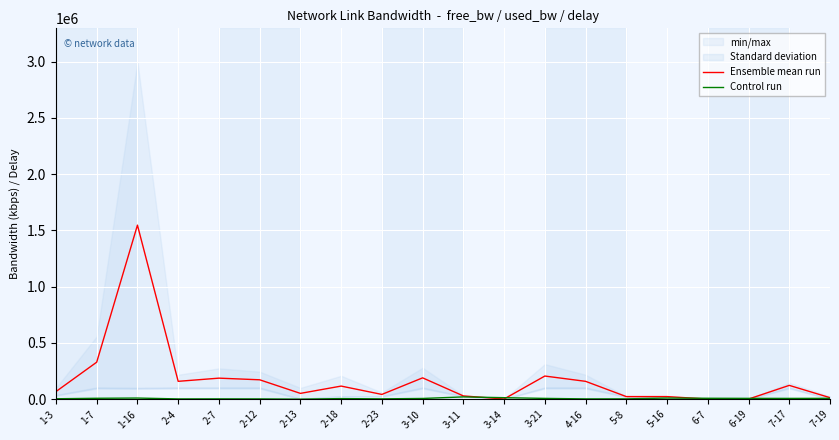

In Ensemble mean run, how many points are lower than both neighbors (excluding endpoints)?

5